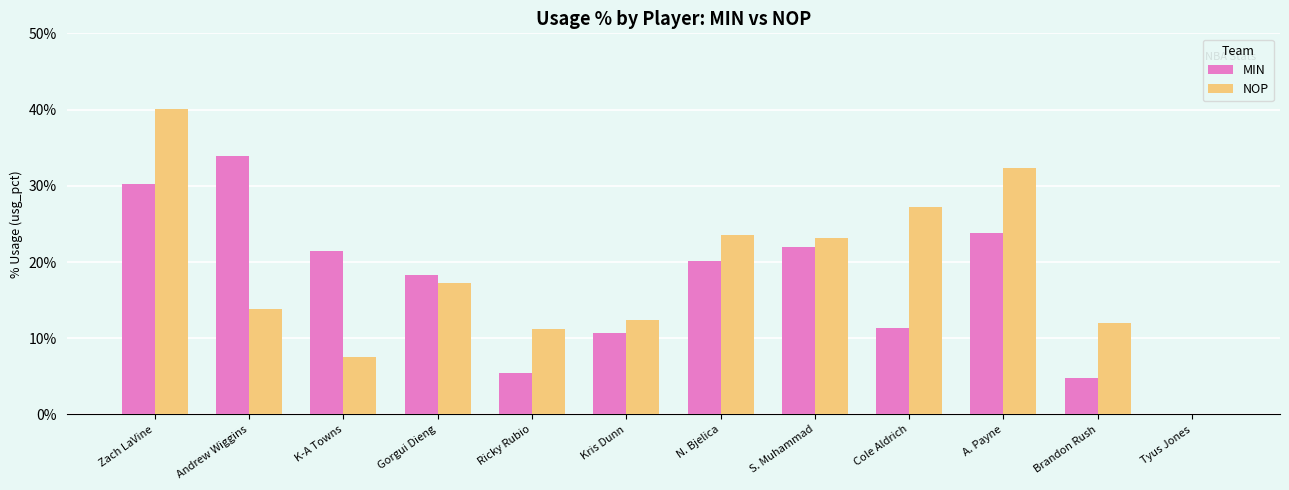

The value of MIN at Gorgui Dieng is 18.3. True or false?

True